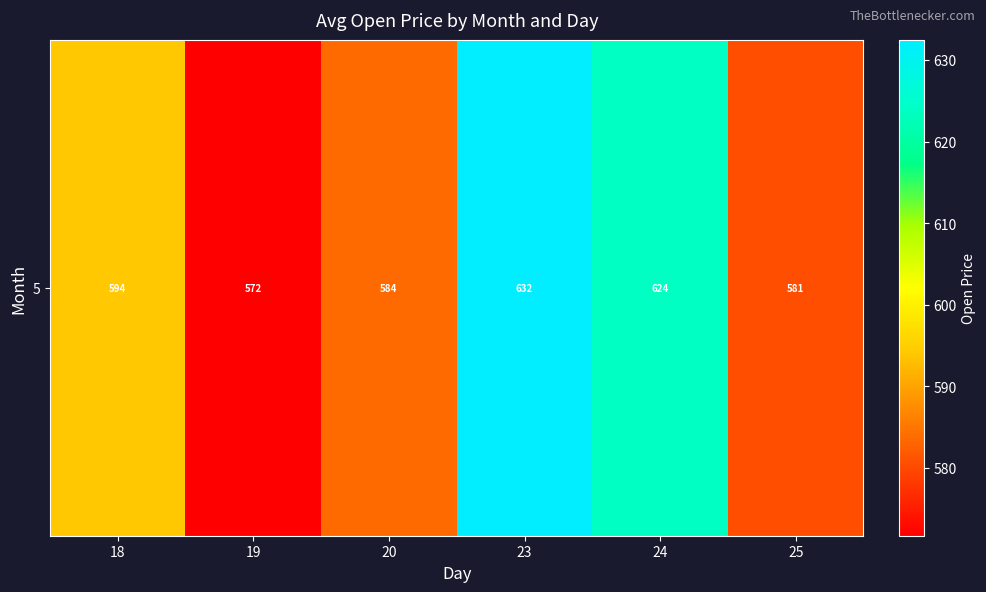

Is it true that the value at 23 is 957.8?

False